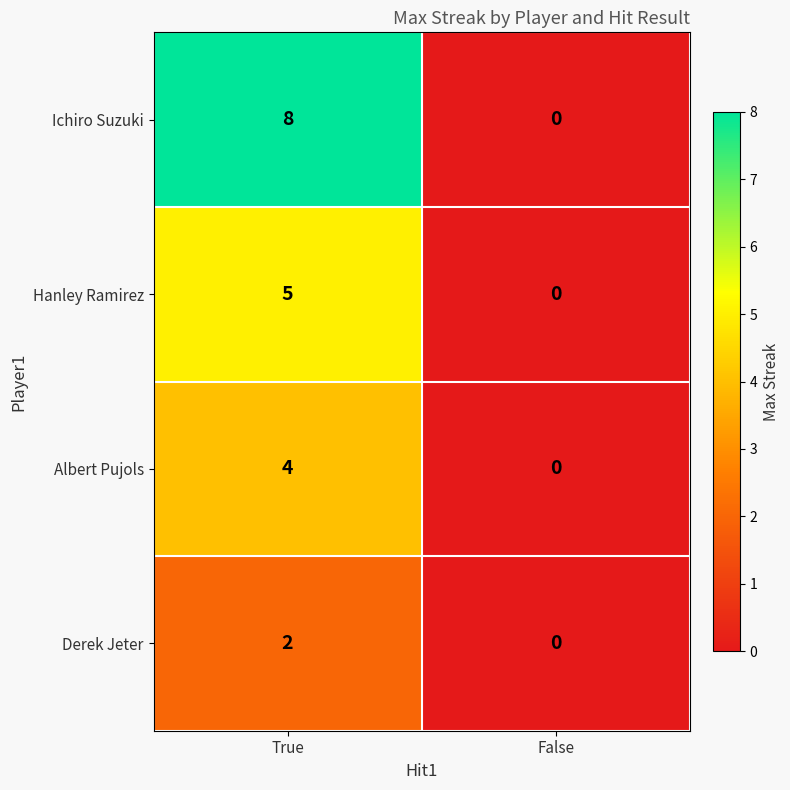

How many data points does each series have?

2